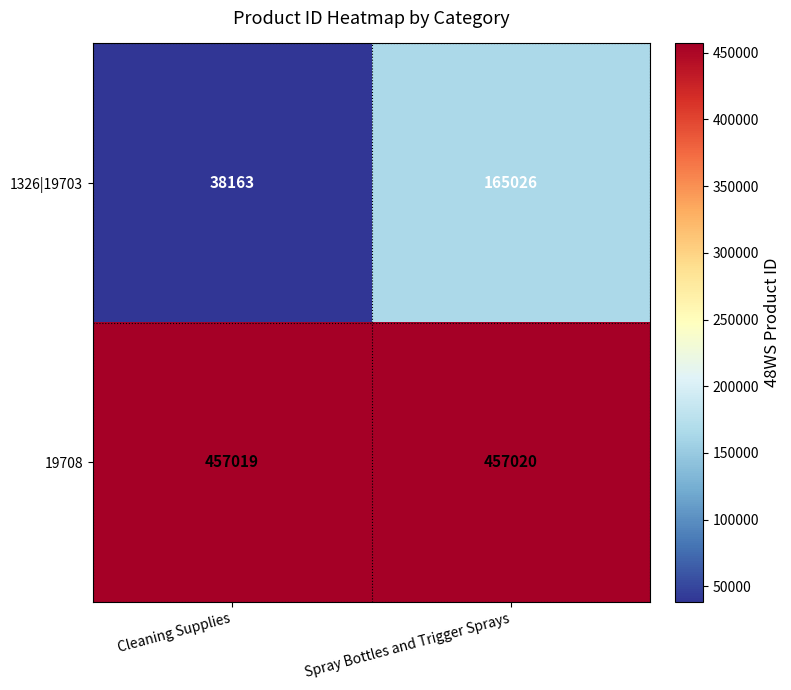

Which series changed the most between Cleaning Supplies and Spray Bottles and Trigger Sprays?

1326|19703